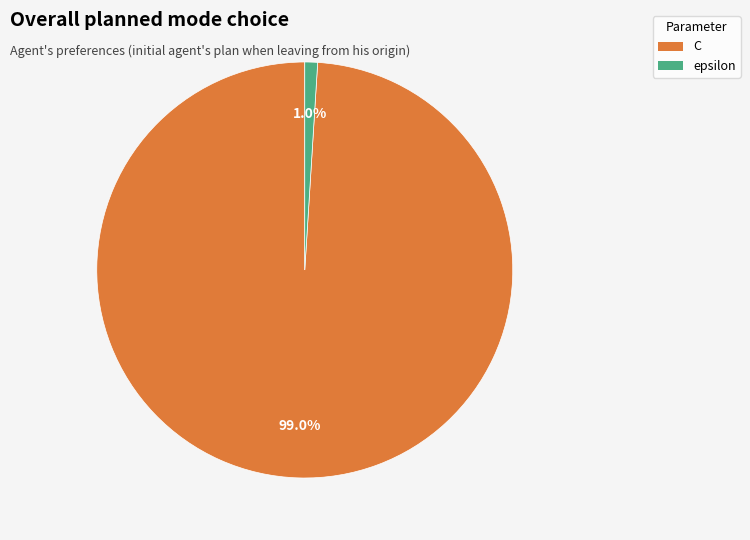

To the nearest percent, what is the combined percentage of epsilon and C?

100%